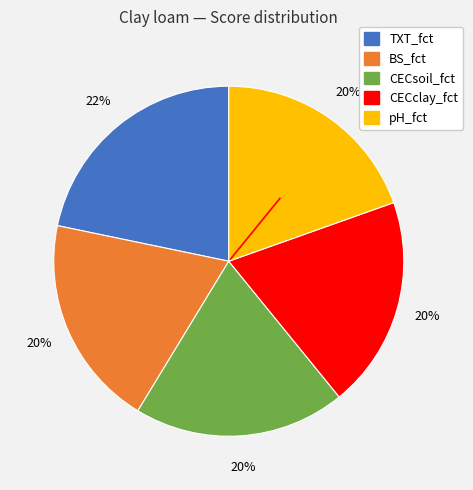

Do TXT_fct and BS_fct together represent more than half of the pie?

No